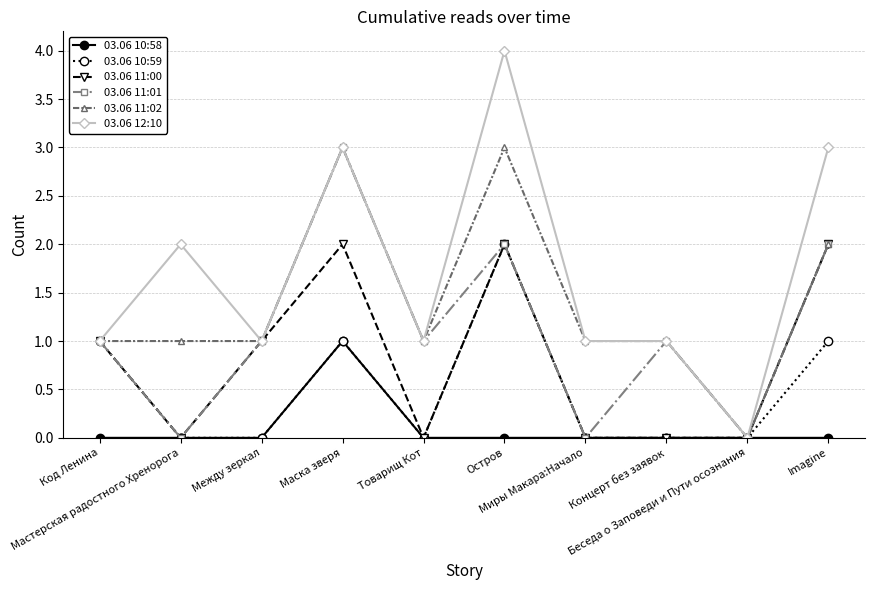

Which series has the widest spread of values?

03.06 12:10